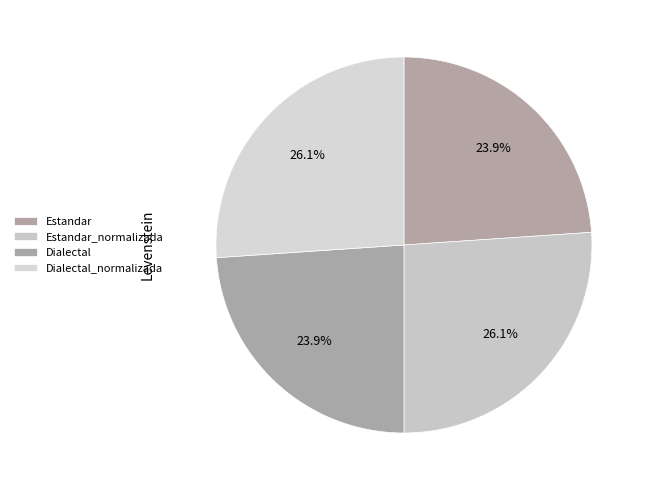

What is the total percentage of Estandar and Dialectal_normalizada?

50.0%